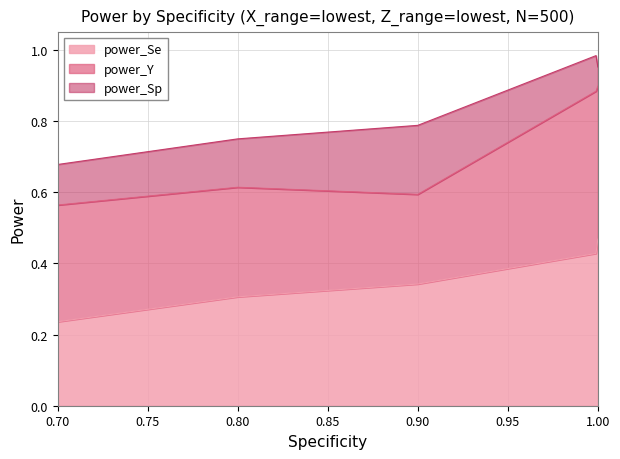

The power_Sp series shows 0.0 at 1.0. True or false?

False